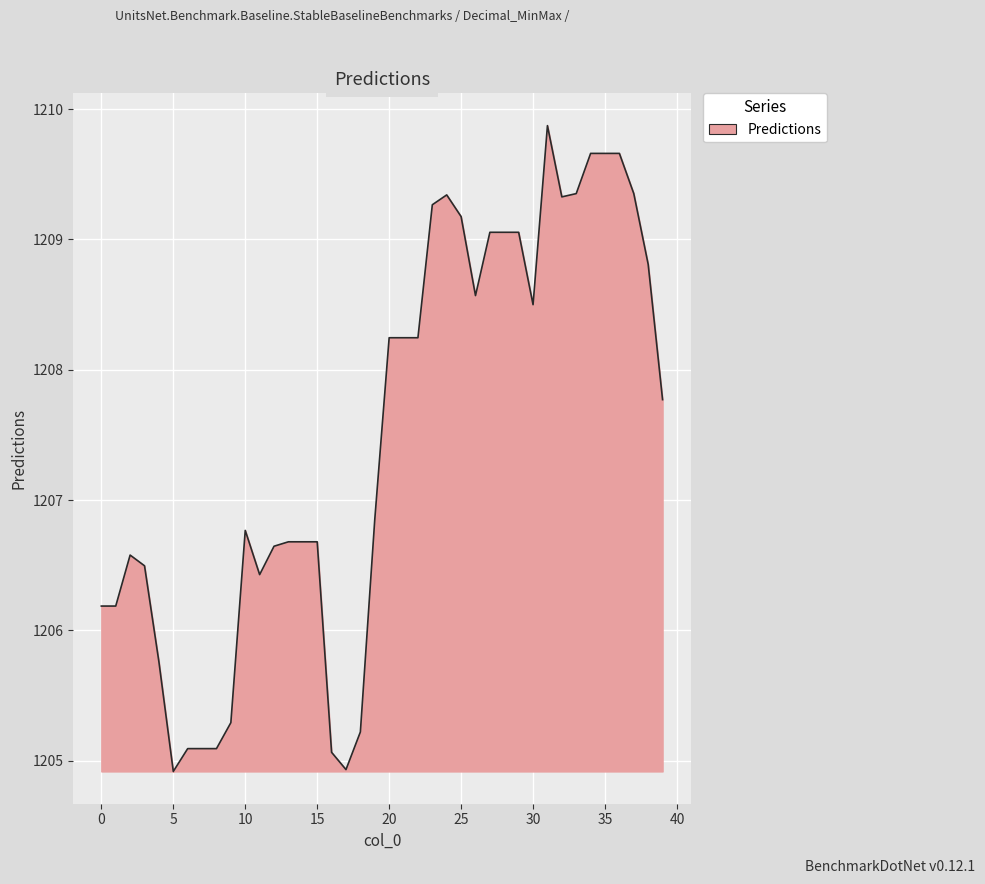

What is the difference between the maximum and minimum values?

5.0